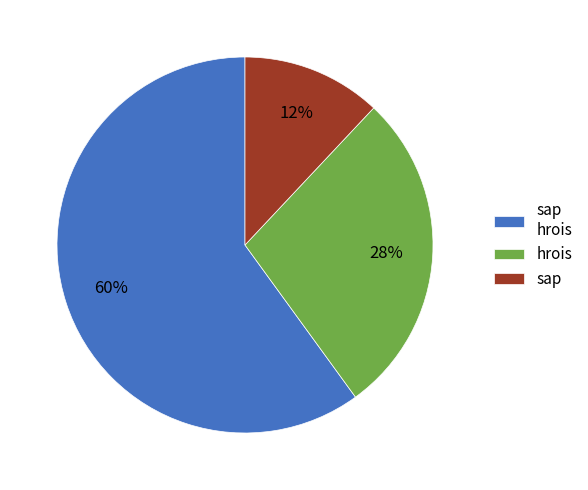

True or false: hrois accounts for 28% of the total.

True